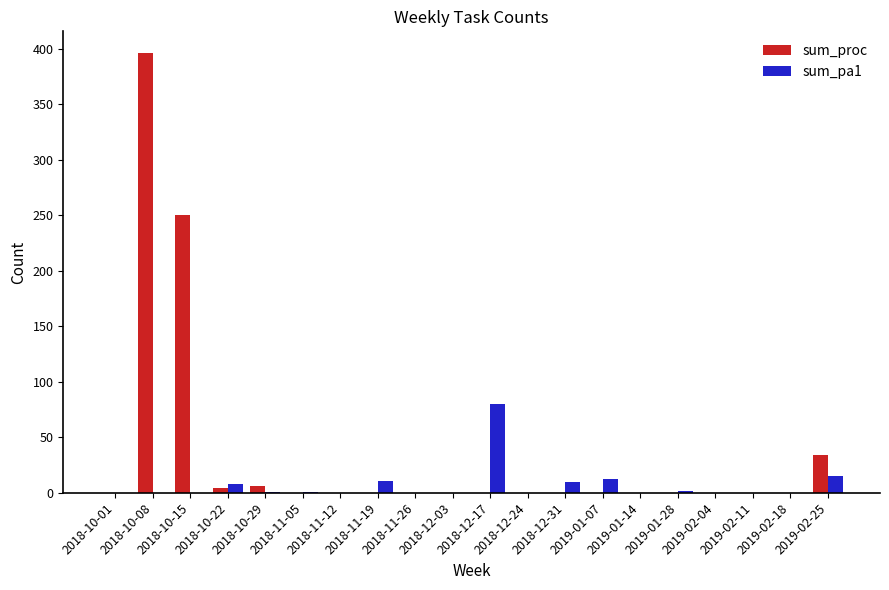

What is the sum of all sum_proc values?

690